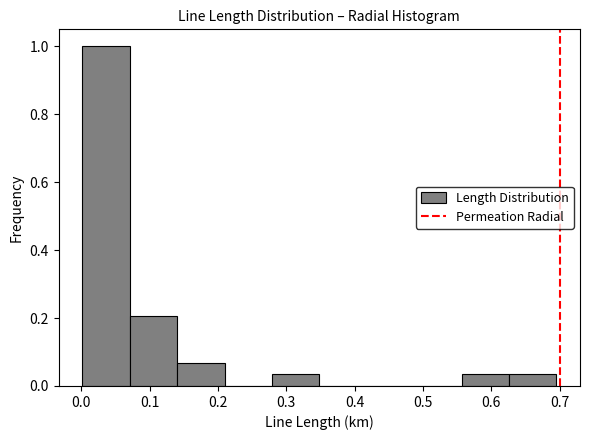

Reading left to right, list every bar in this chart as the range it spans on the x-axis followed by its height. Neither the bar edges nor the heights are printed on the chart, so give them approximately, as read against the axes.

0.00 to 0.07: 1.00
0.07 to 0.14: 0.20
0.14 to 0.21: 0.06
0.21 to 0.28: 0
0.28 to 0.35: 0.04
0.35 to 0.42: 0
0.42 to 0.49: 0
0.49 to 0.56: 0
0.56 to 0.63: 0.04
0.63 to 0.70: 0.04